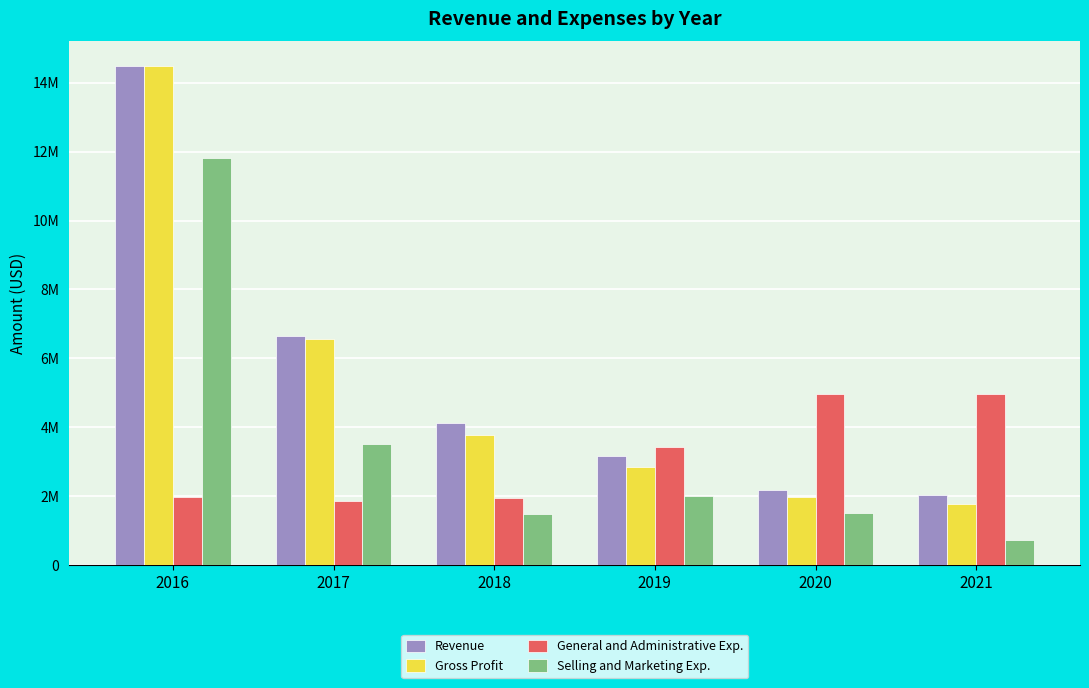

Are the bars horizontal?

No